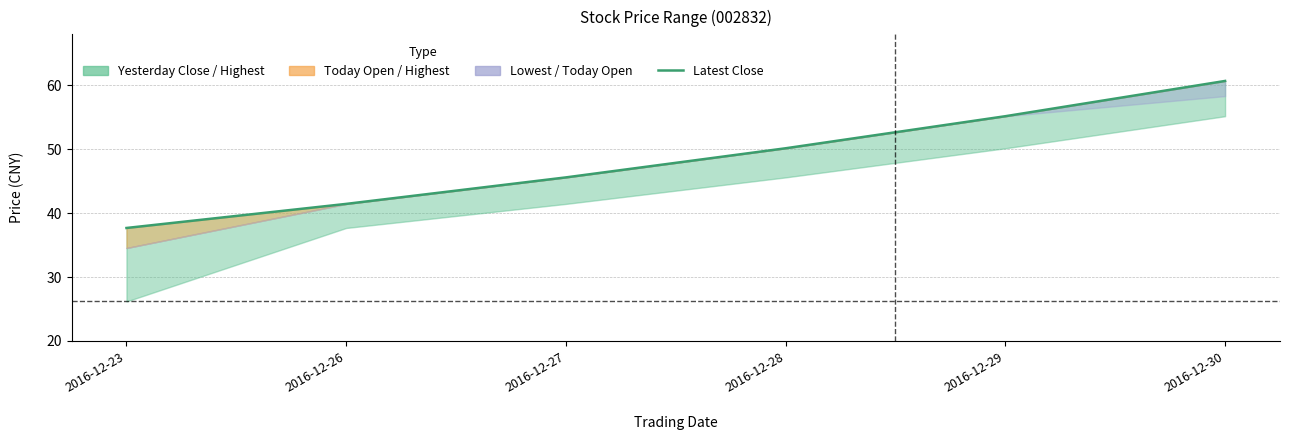

Where is the data nearest to the value 49?

2016-12-28